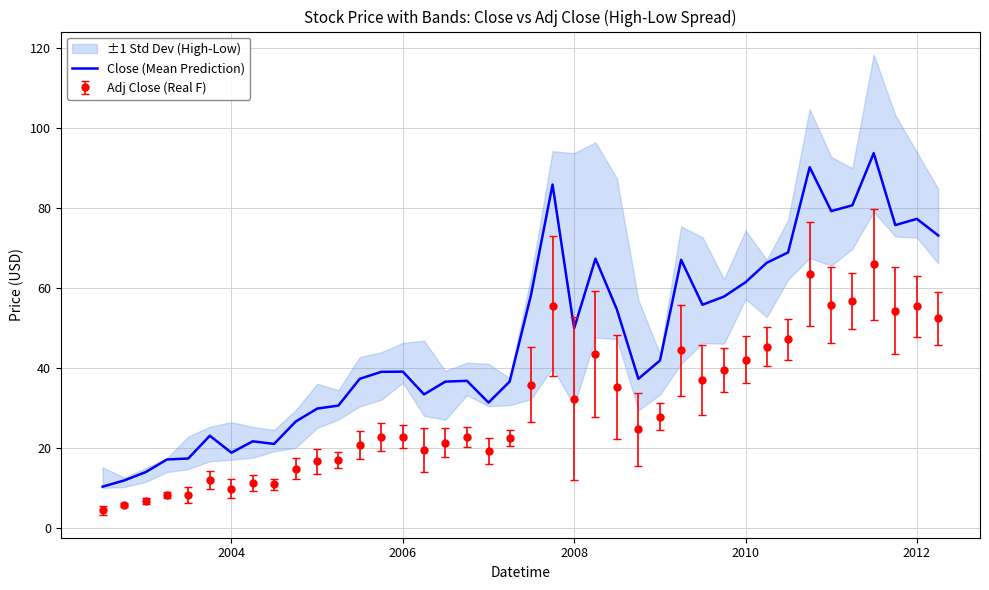

True or false: Adj Close (Real F) and Close (Mean Prediction) cross at least once.

False